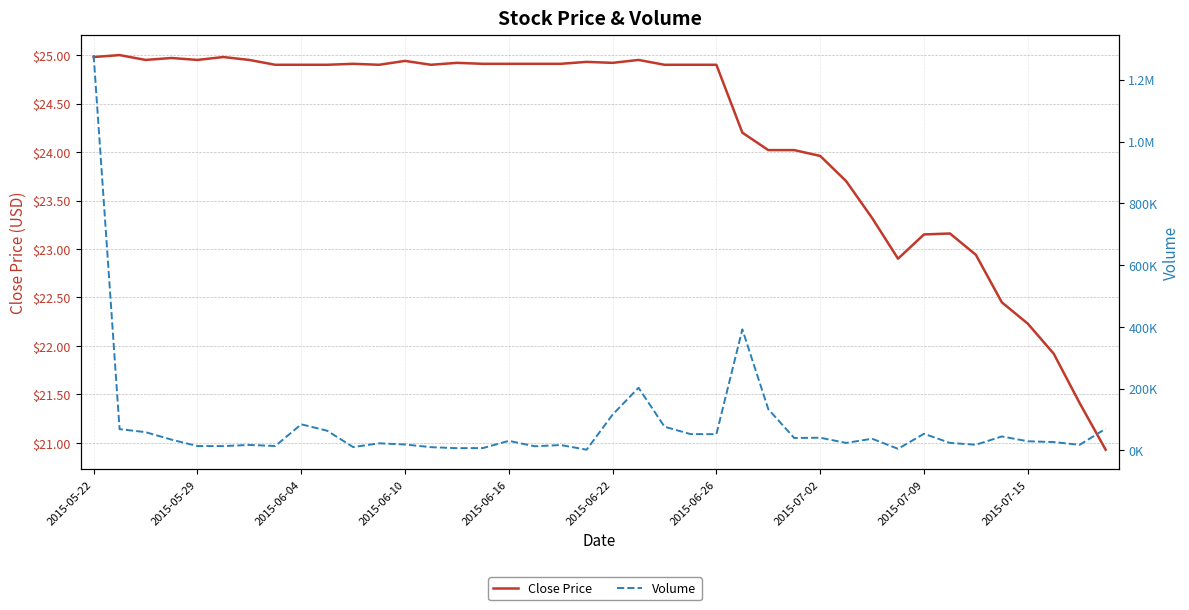

What is the value of the Volume point at the 30th from the left?

23872.0